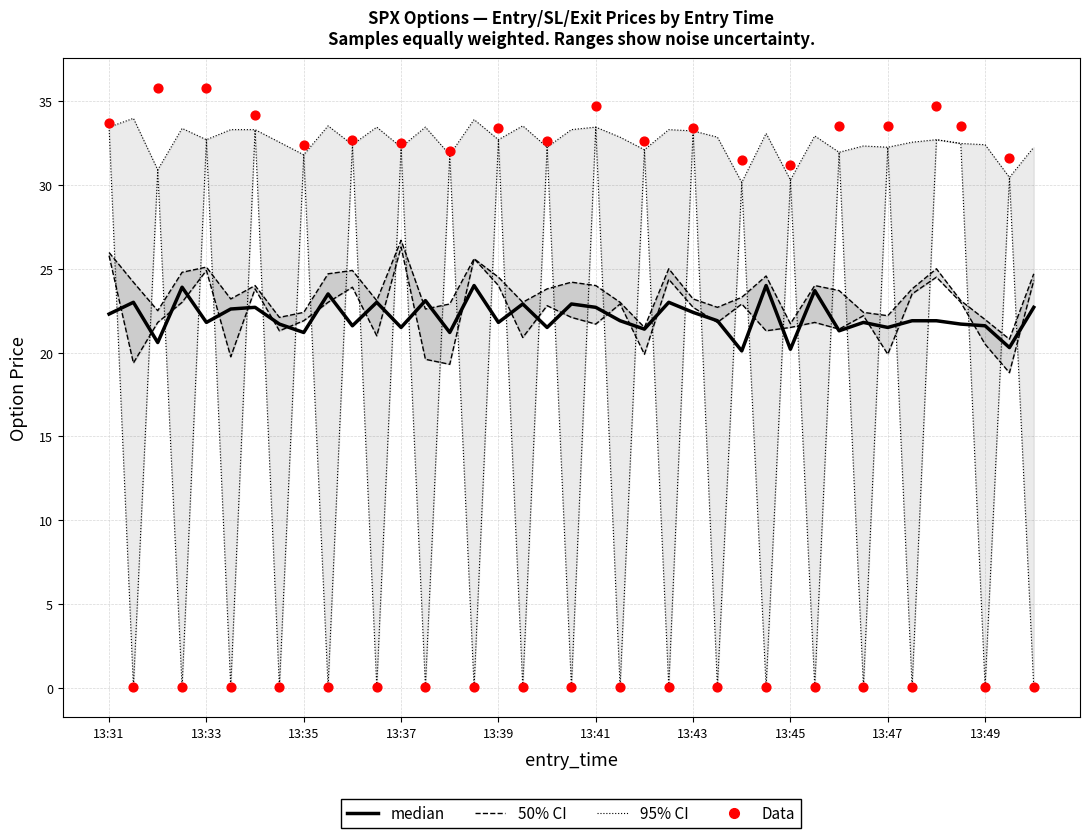

At how many categories does at least one series exceed 6?

39